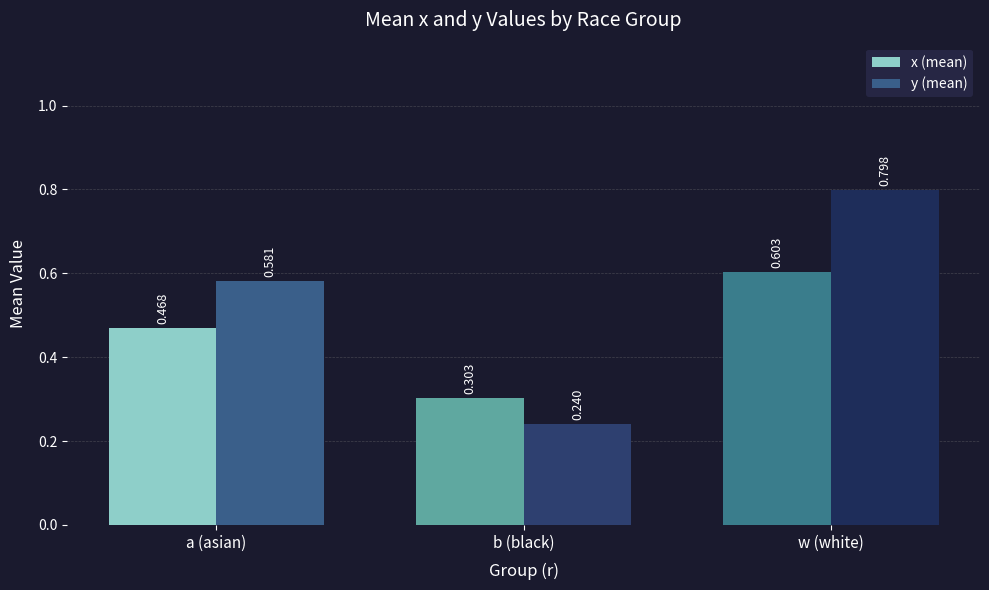

Count the number of categories in the chart.

3